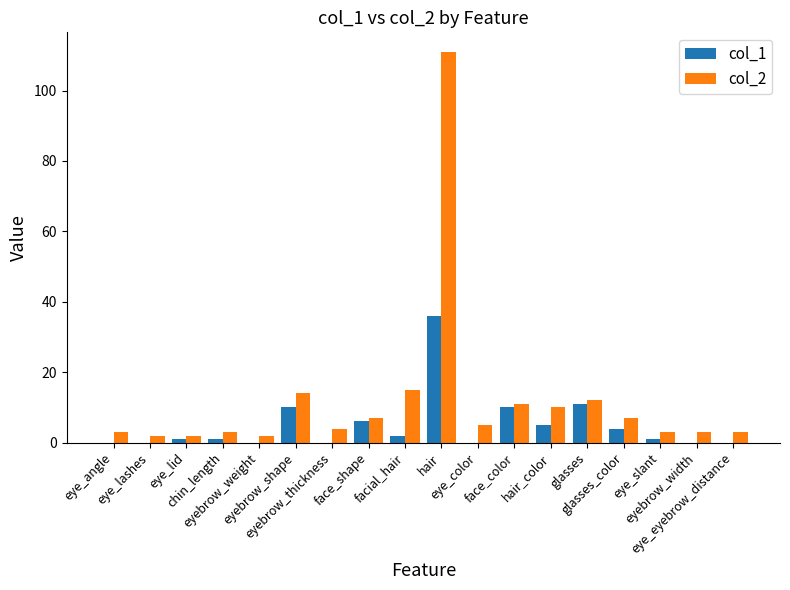

How many groups of bars are there?

18